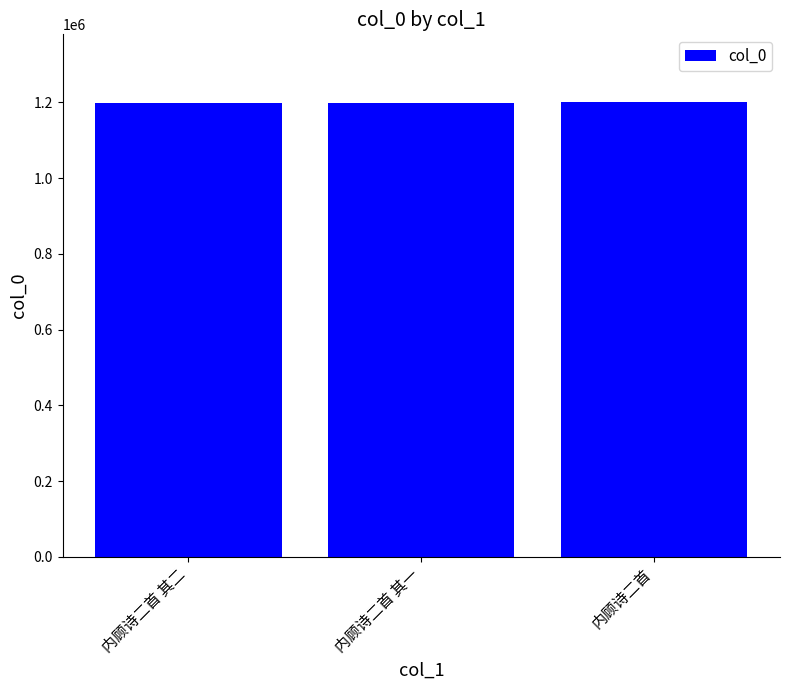

What value does the data have at 内顾诗二首 其二?

1198351